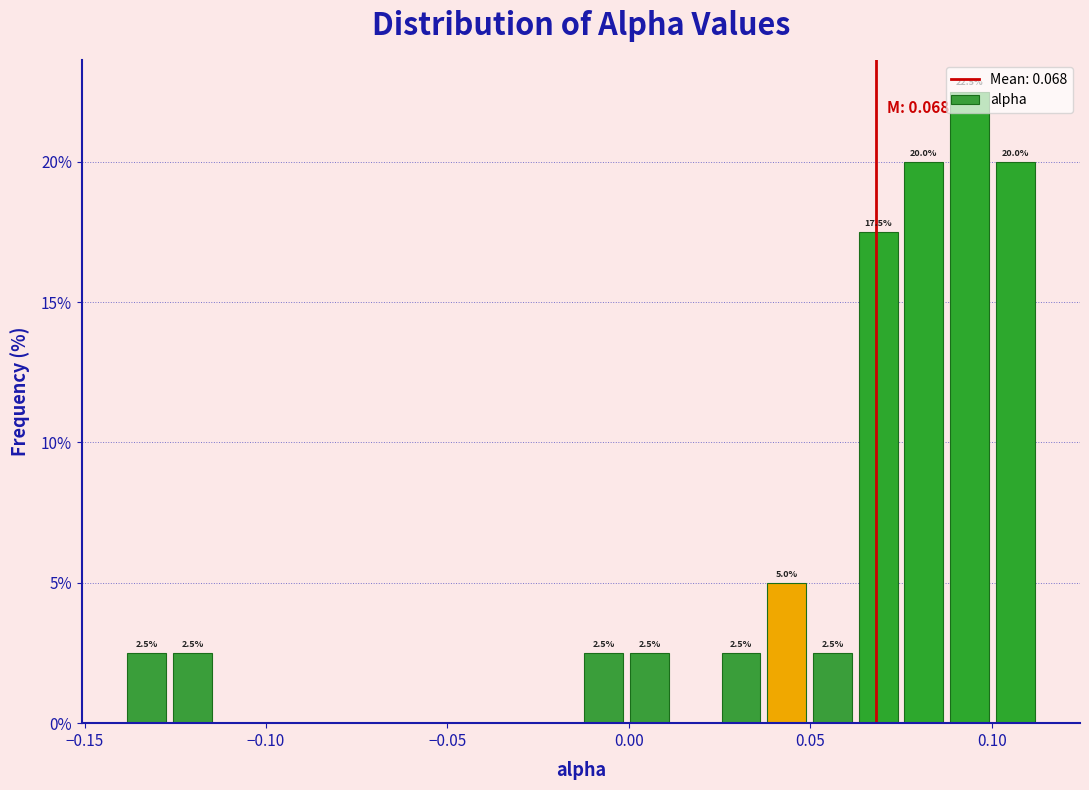

Around what value on the x-axis is the tallest bar? Give the approximate position of its centre, as read against the axis.

0.095